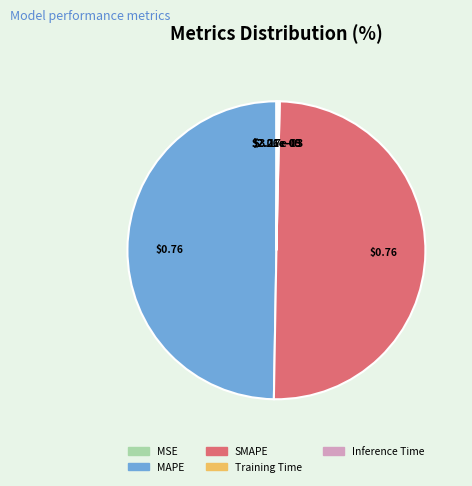

Which category has the smallest portion of the pie?

MSE